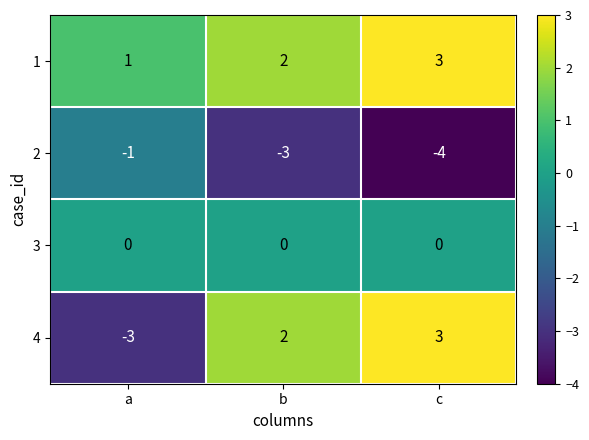

What is the sum of all 1 values?

6